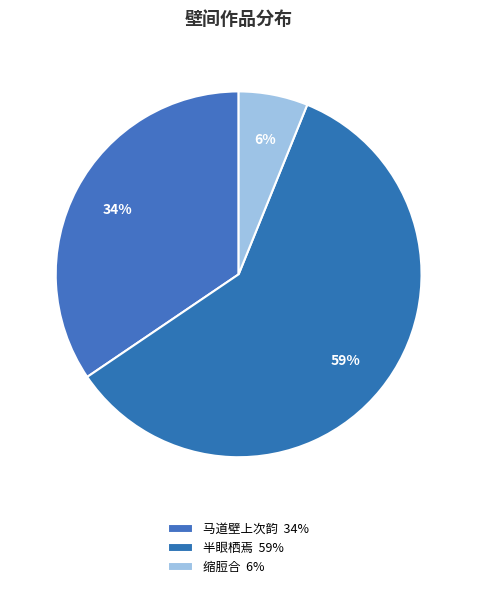

How many segments does this pie chart have?

3